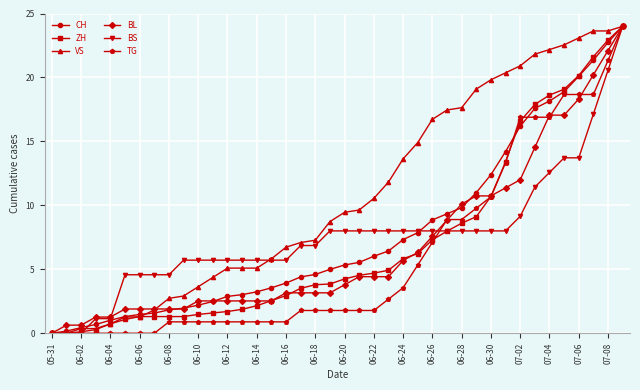

What is the highest value of the BS series?

24.0